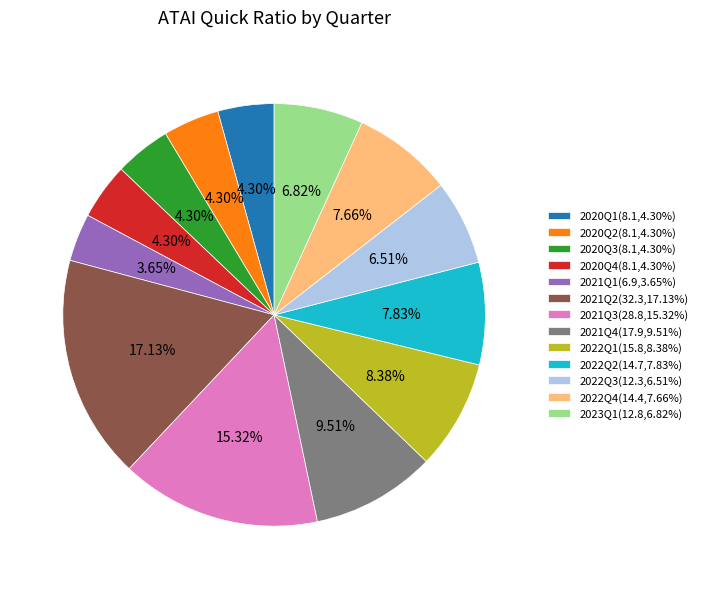

What is the ratio of the value at 2023Q1 to the value at 2020Q4?

1.6